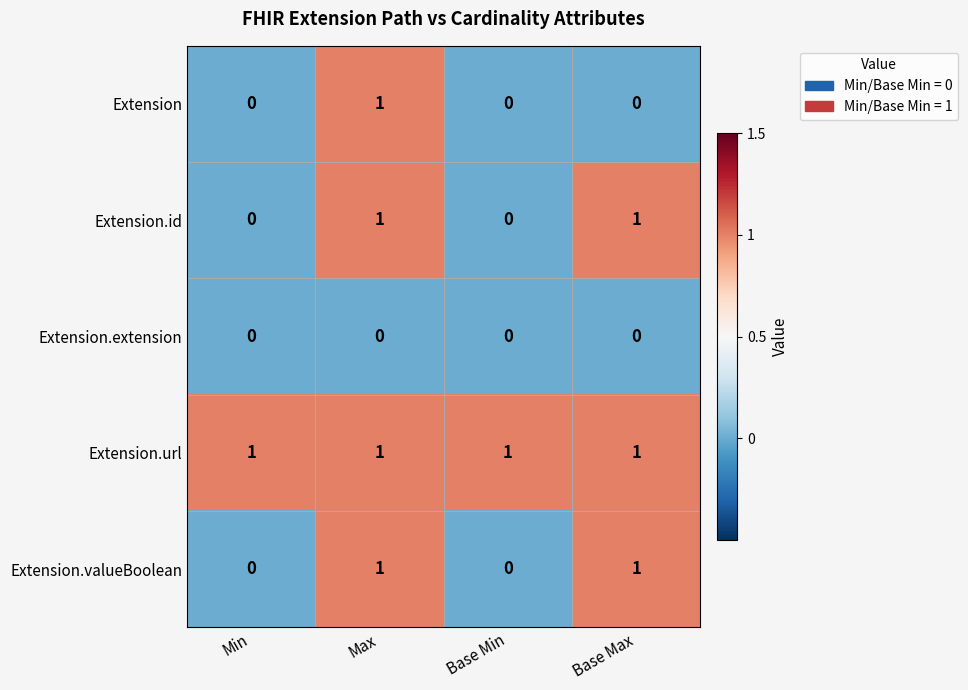

At how many categories does at least one series exceed 0?

4